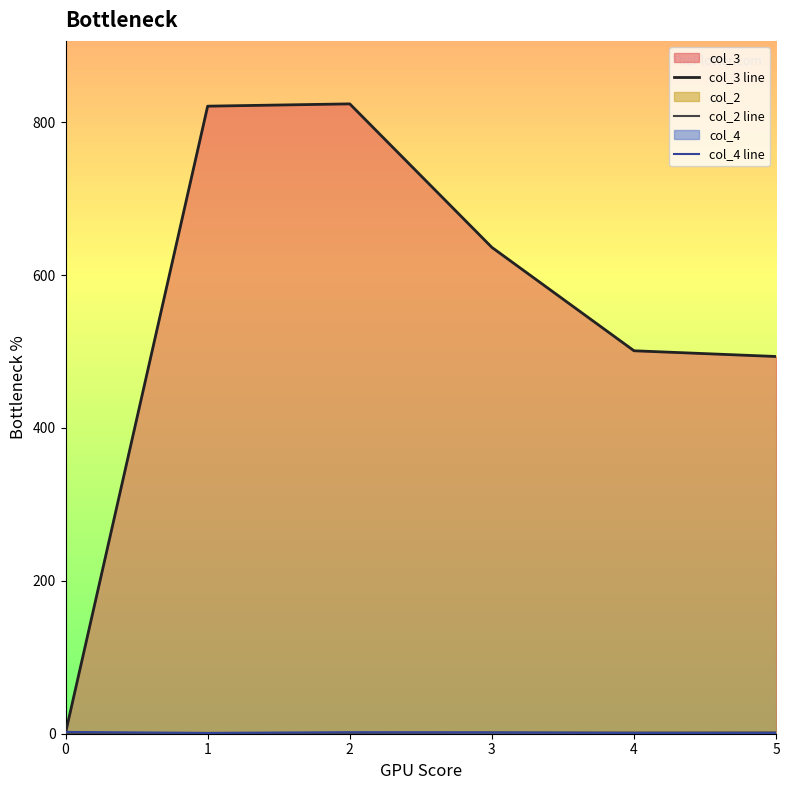

What is the total value across all series at 1?

823.0